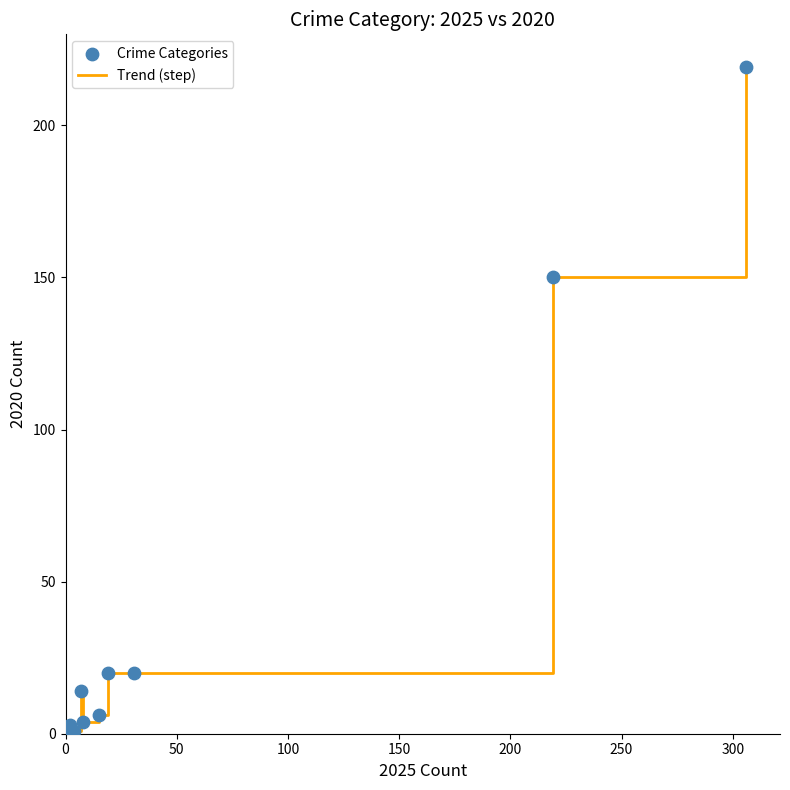

What is the difference between the maximum and minimum values?

218